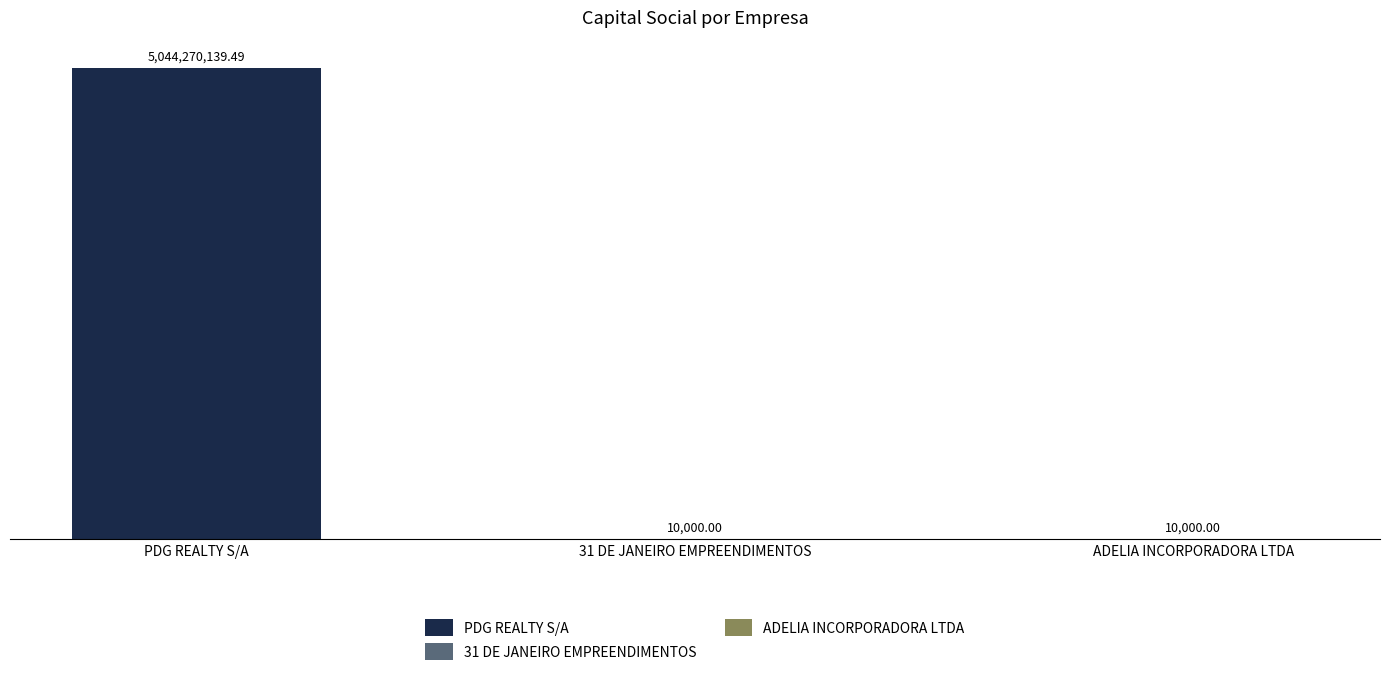

Which label corresponds to the largest value in the chart?

PDG REALTY S/A